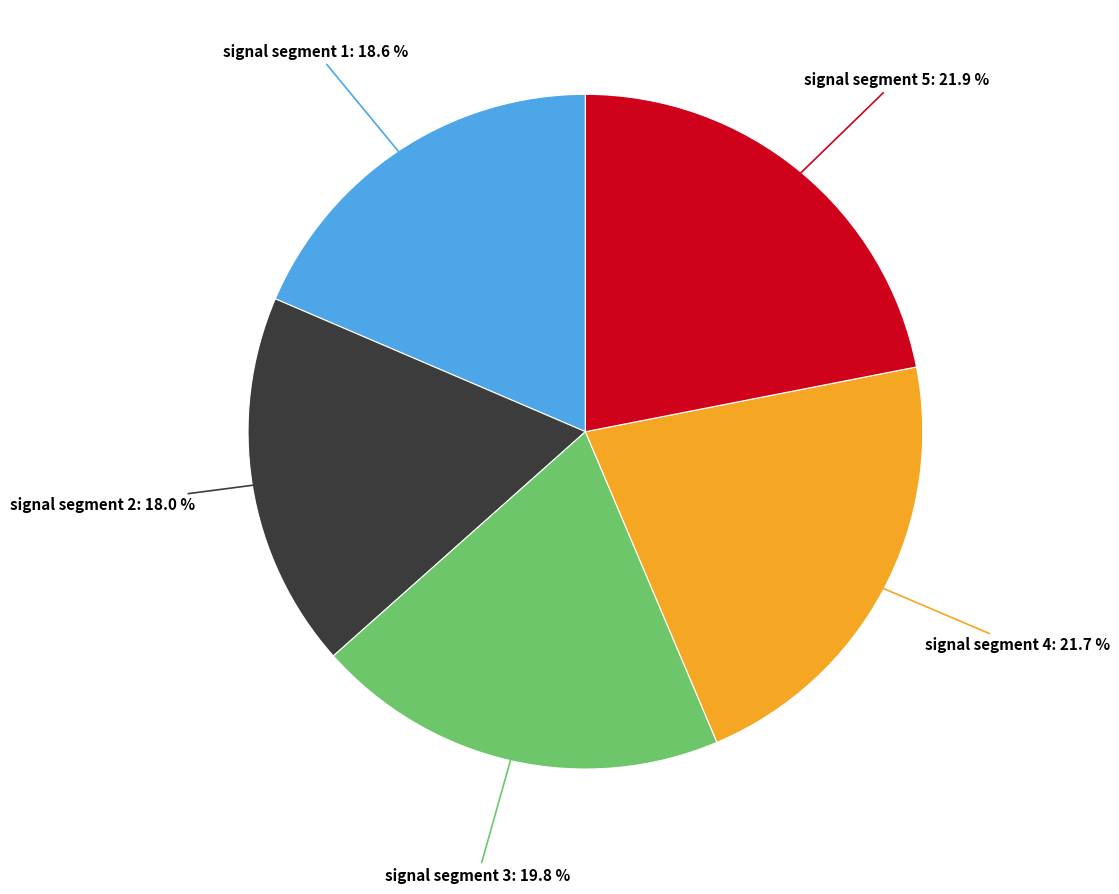

To the nearest percent, what is the difference between the largest and smallest slice percentages?

4%